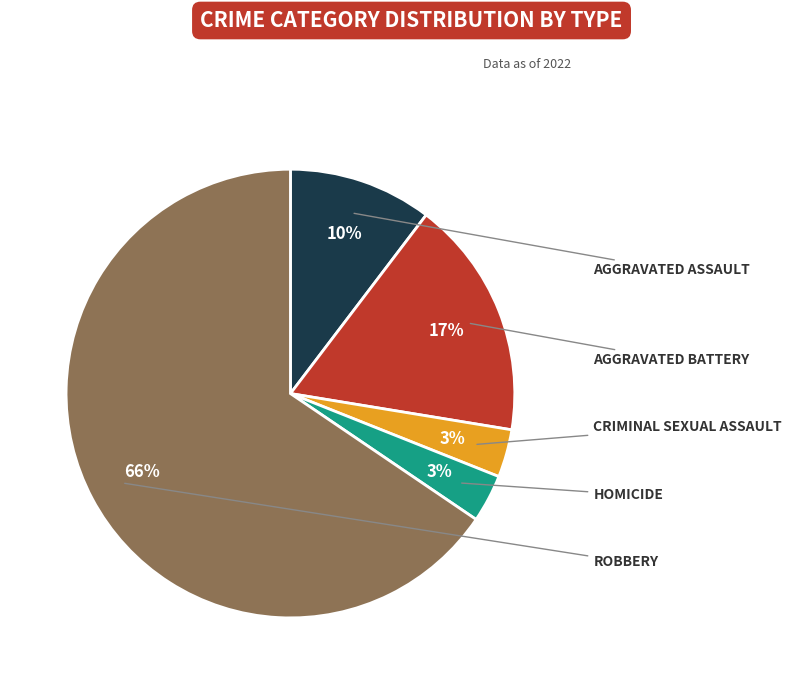

Is there a majority slice in this chart?

Yes